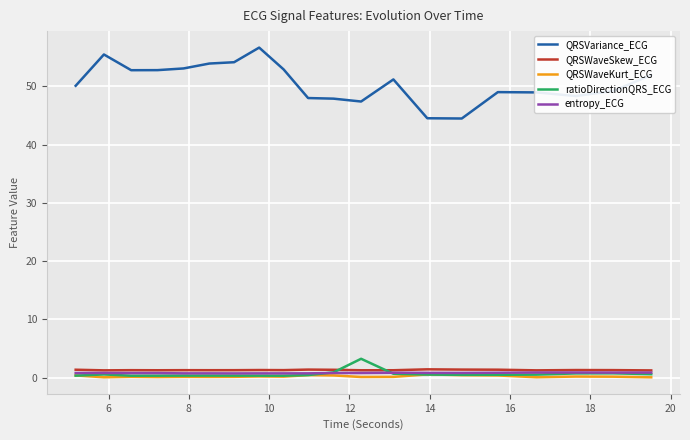

What is the maximum value for ratioDirectionQRS_ECG?

3.3